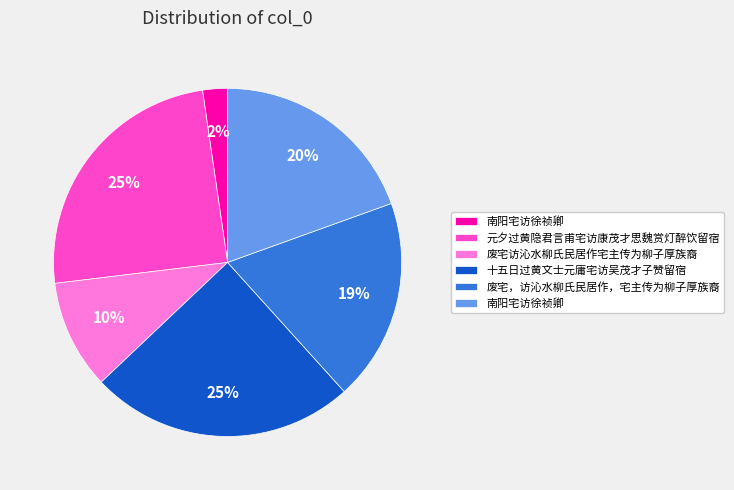

Is there any slice that represents more than half of the pie?

No